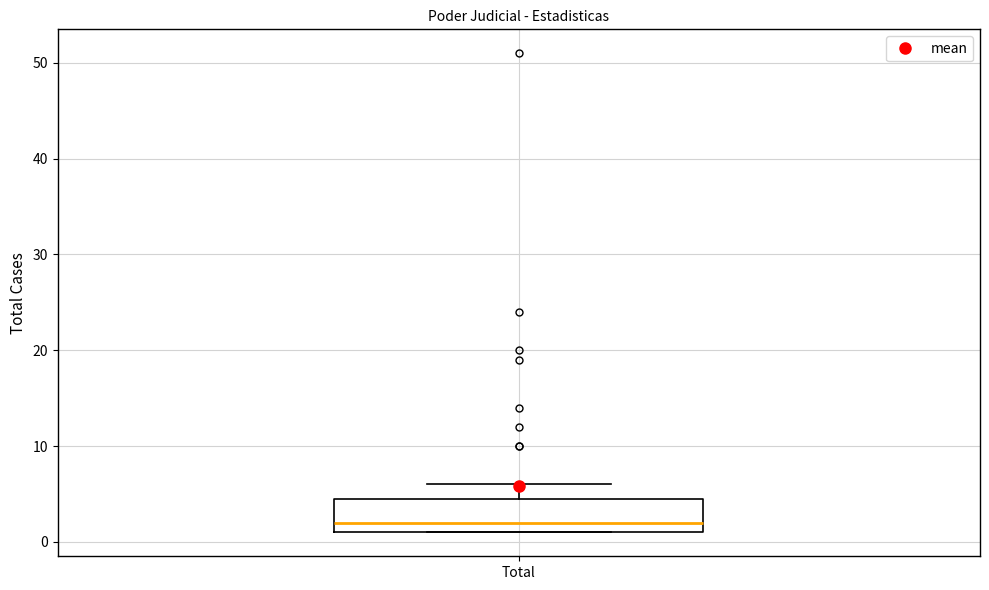

Transcribe this box plot: give where the median line is, the range the box spans, and where the two whiskers end, as read against the y-axis. The values are not printed on the chart, so give them approximately, as read against the axis.

median 2, box 1 to 5, whiskers 1 to 6